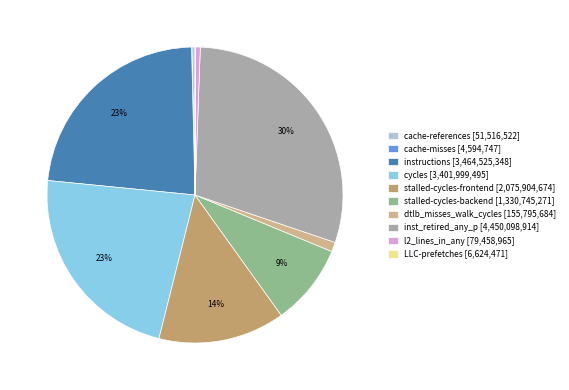

To the nearest percent, what is the difference between the l2_lines_in_any and stalled-cycles-backend slice percentages?

8%